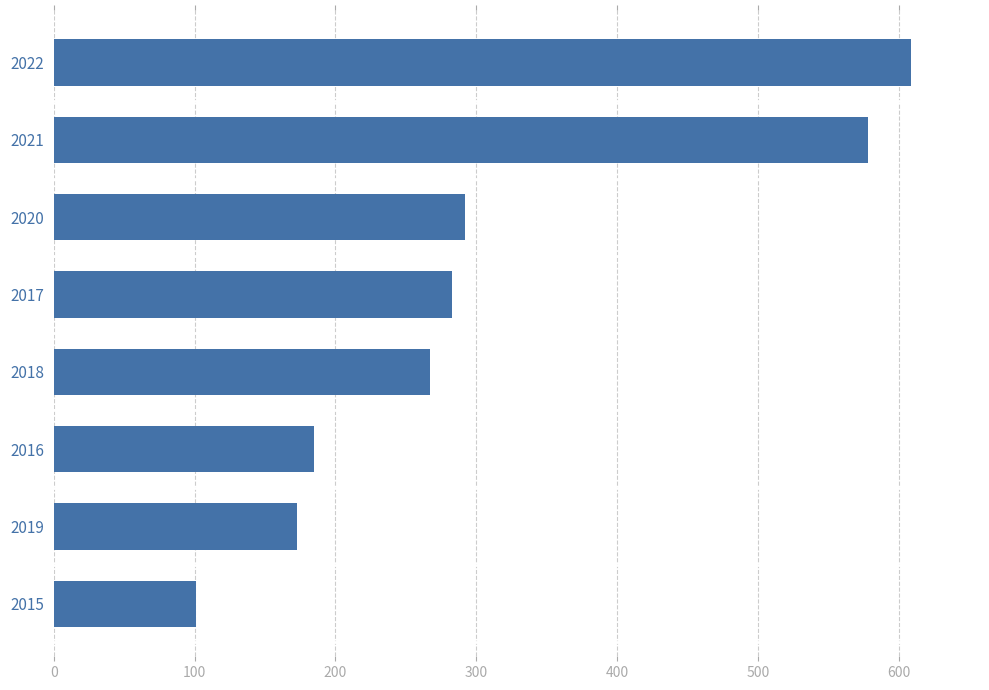

Is it true that the value at 2018 is 124?

False